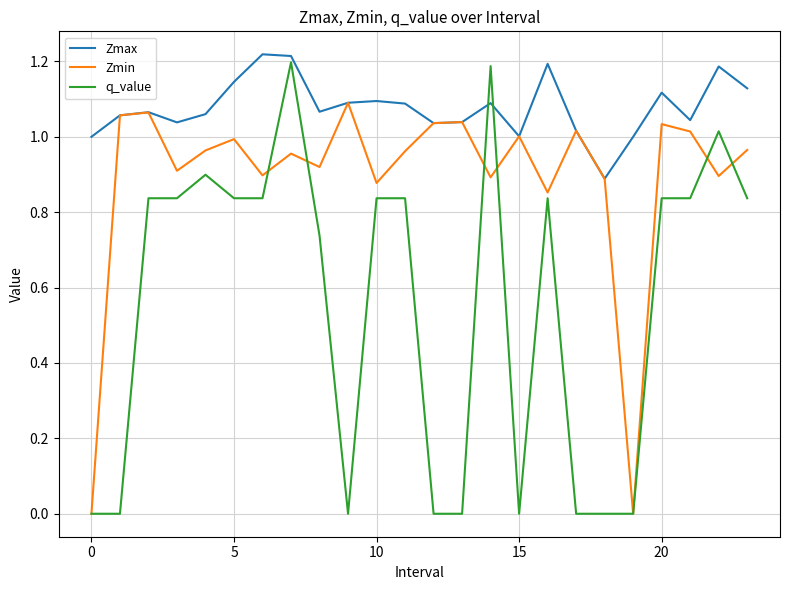

Does the chart have visible grid lines?

Yes